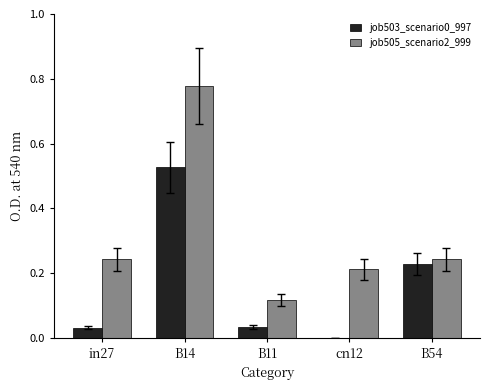

Which series has the largest total across all categories?

job505_scenario2_999